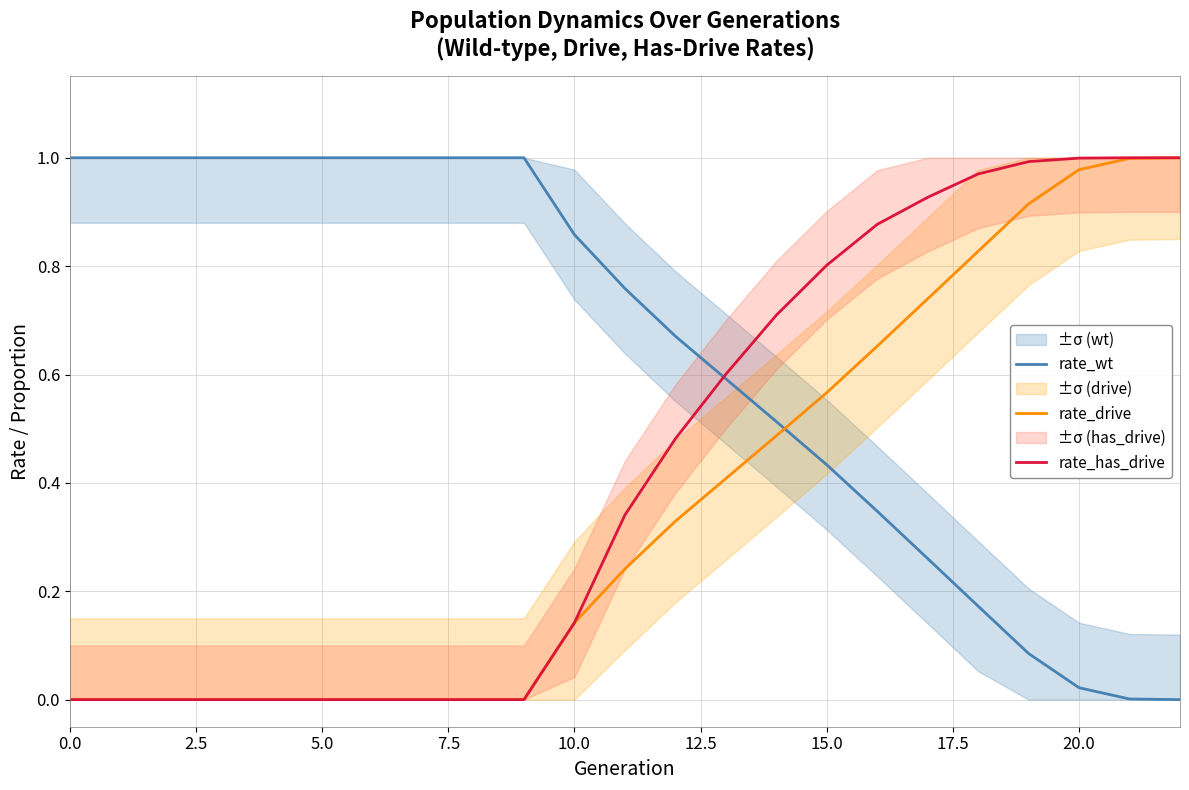

True or false: rate_has_drive and rate_drive intersect in this chart.

False